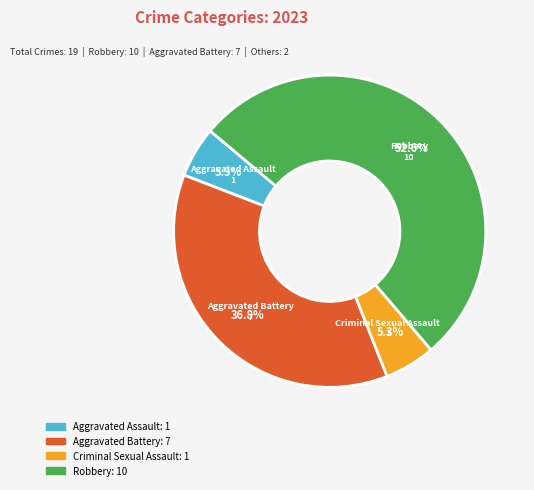

Which category has the biggest portion of the pie?

Robbery